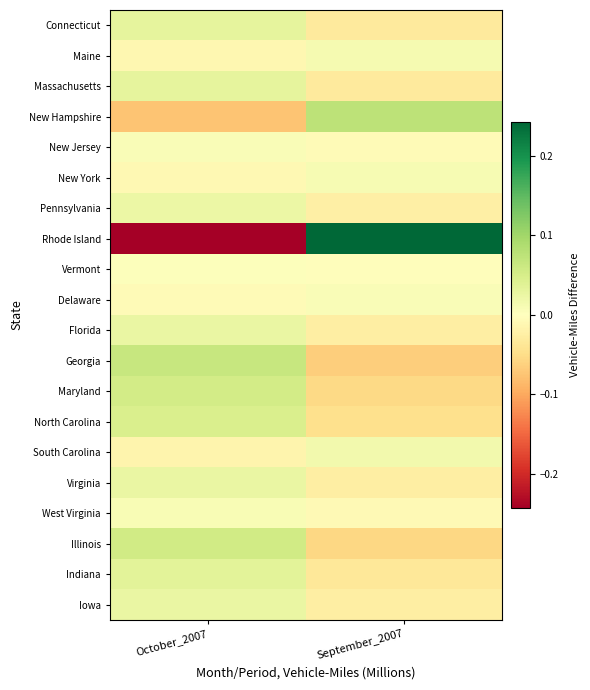

At which category is the sum across all series the highest?

October_2007